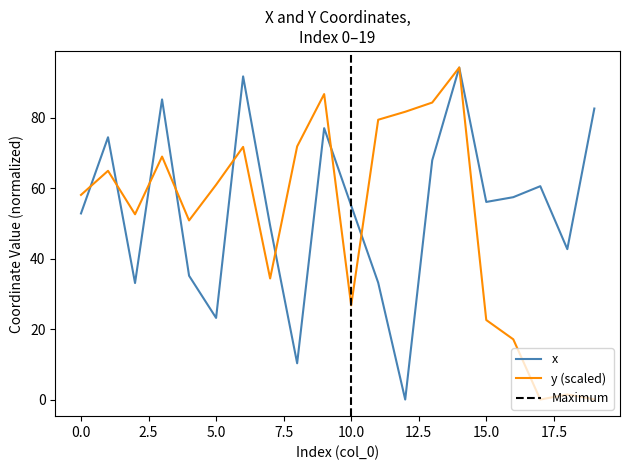

What is the difference between the x values at 15 and 6?

35.6